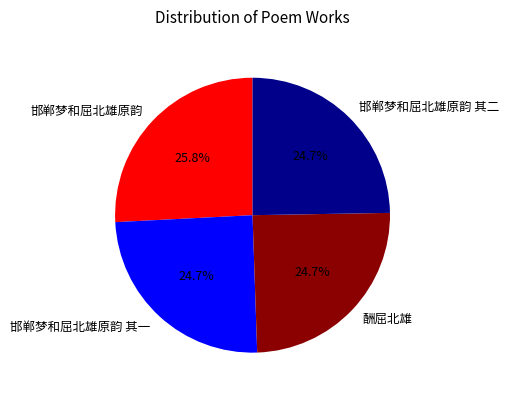

To the nearest percent, what is the average slice percentage?

25%